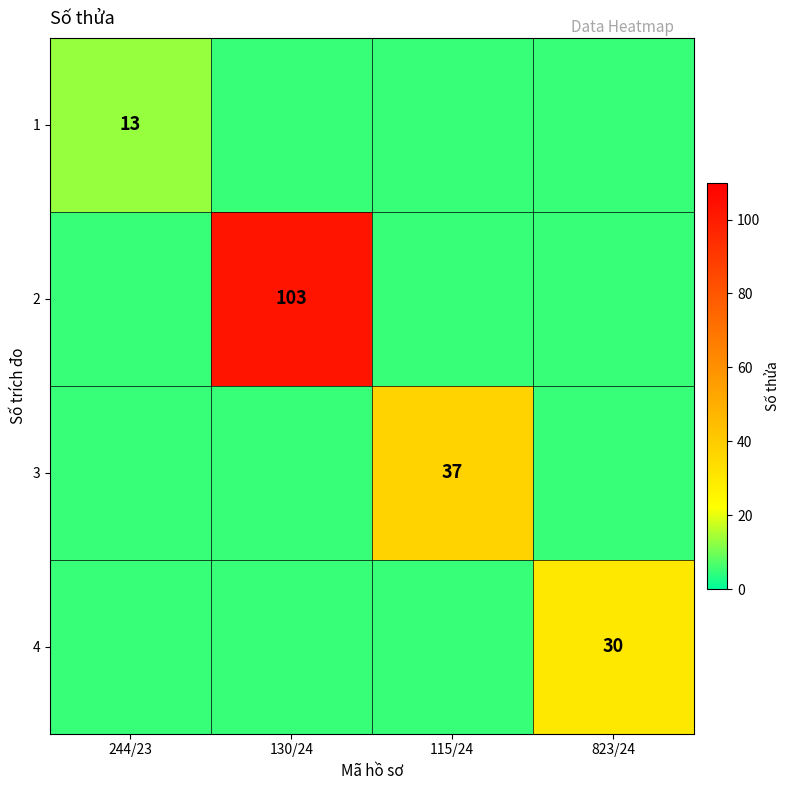

Which category has the lowest value in the 2 series?

244/23